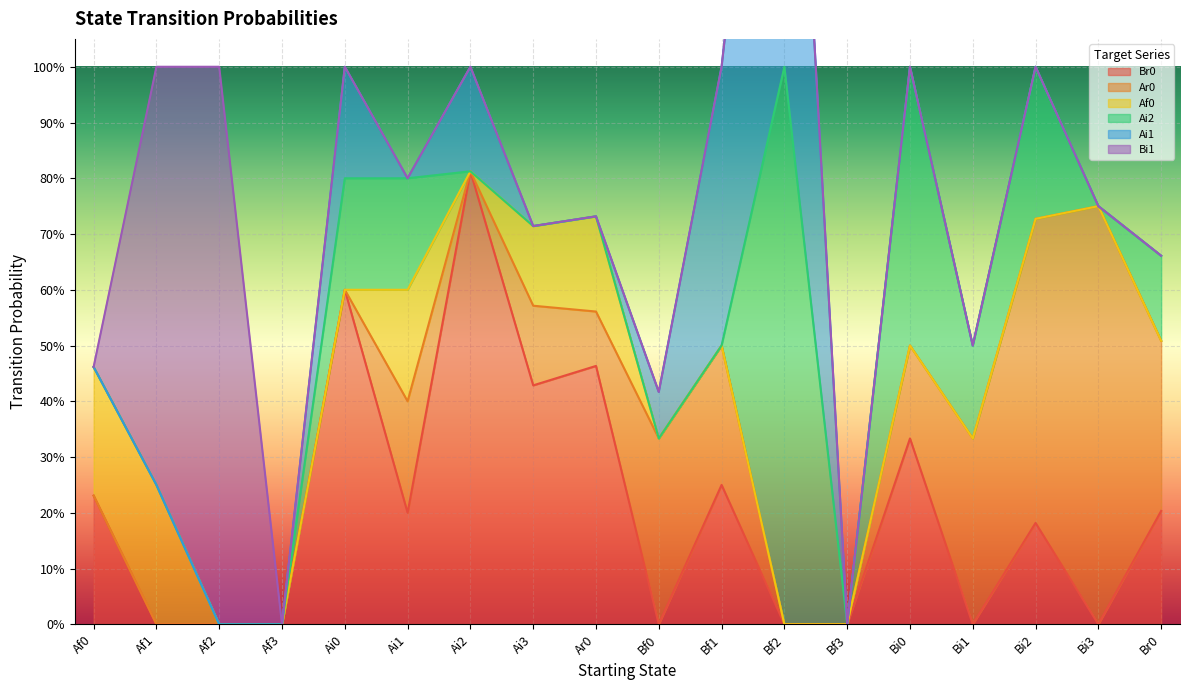

At Af1, list the series in order from smallest to largest.

Br0, Ar0, Ai2, Ai1, Af0, Bi1